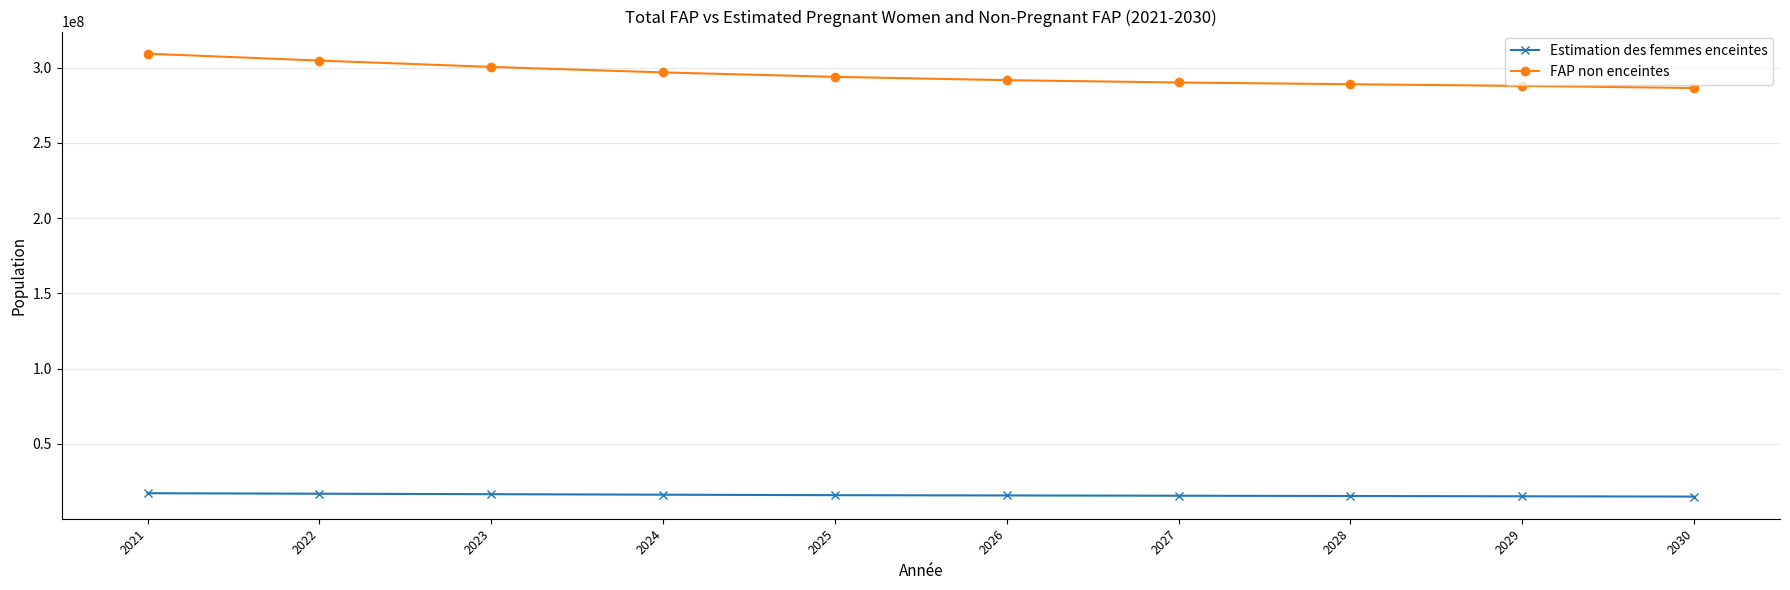

What is the difference between the second highest and minimum values in the FAP non enceintes series?

18251156.4